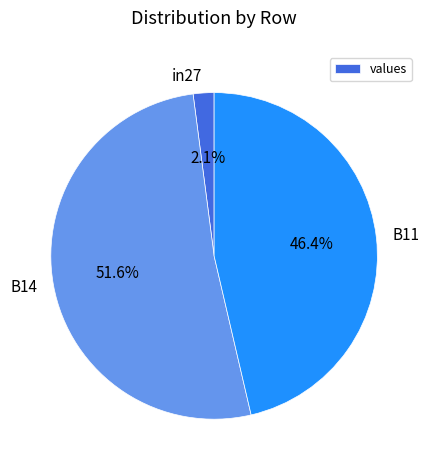

Which slice is the smallest?

in27